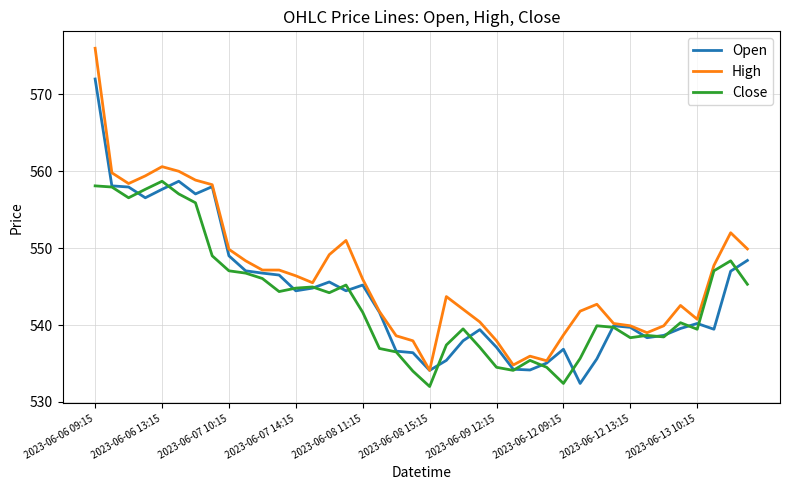

What is the highest value of the High series?

576.0